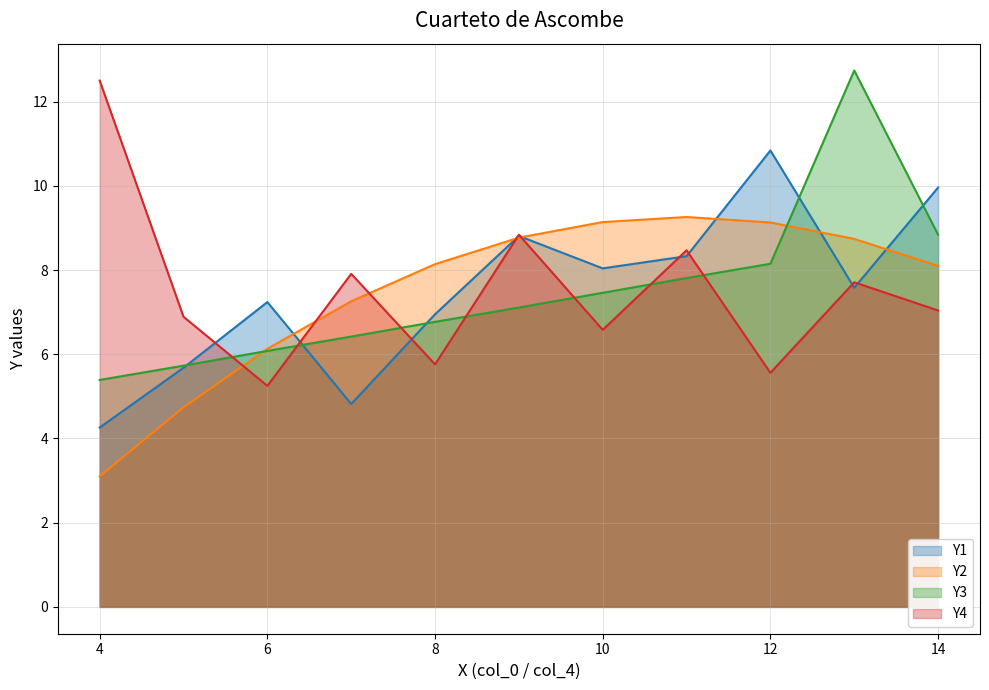

Rank the series by their maximum value, from highest to lowest.

Y3, Y4, Y1, Y2